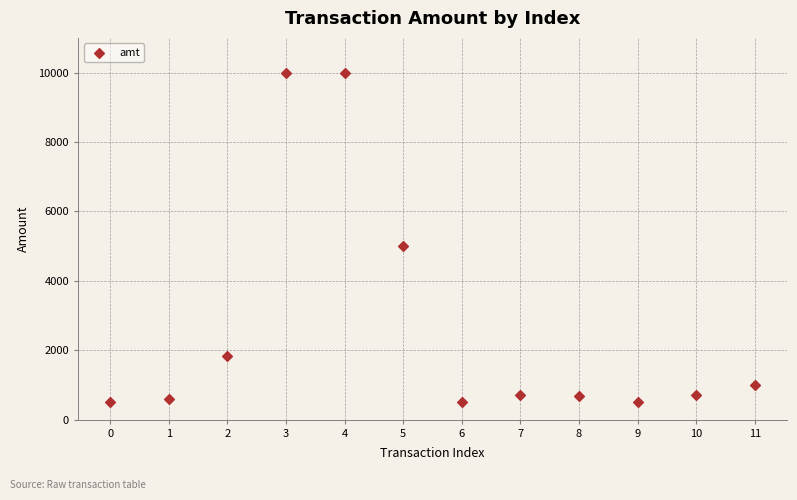

What Y value in the scatter plot is closest to 5248?

5000.0